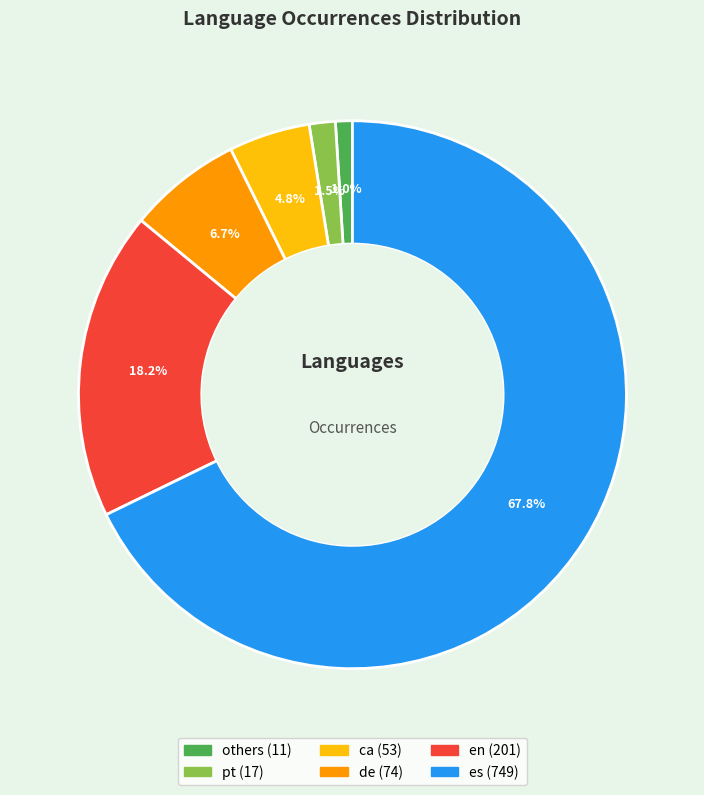

Between de and en, which is larger?

en